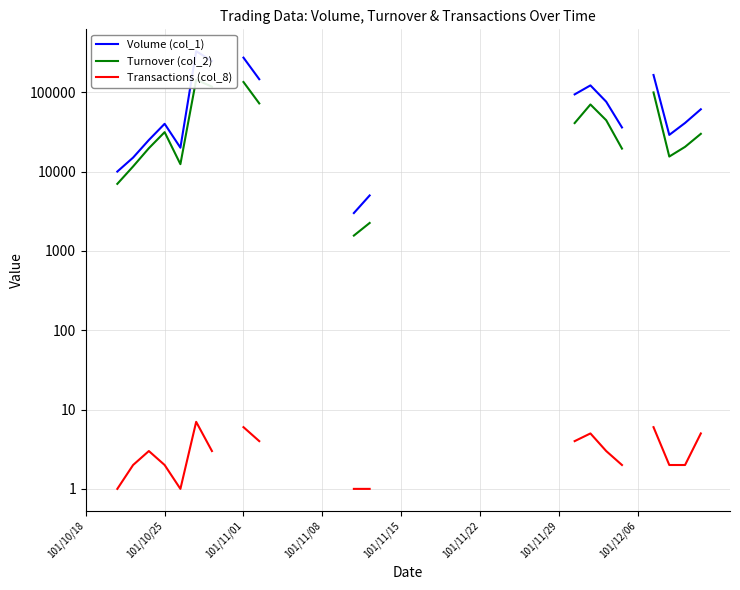

True or false: Turnover (col_2) and Transactions (col_8) intersect in this chart.

False